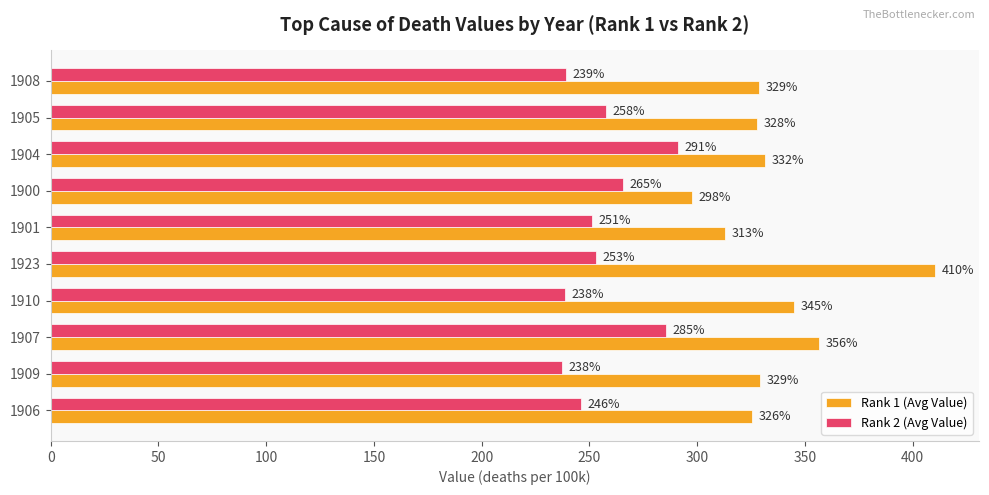

What is the minimum value shown in the chart?

237.5